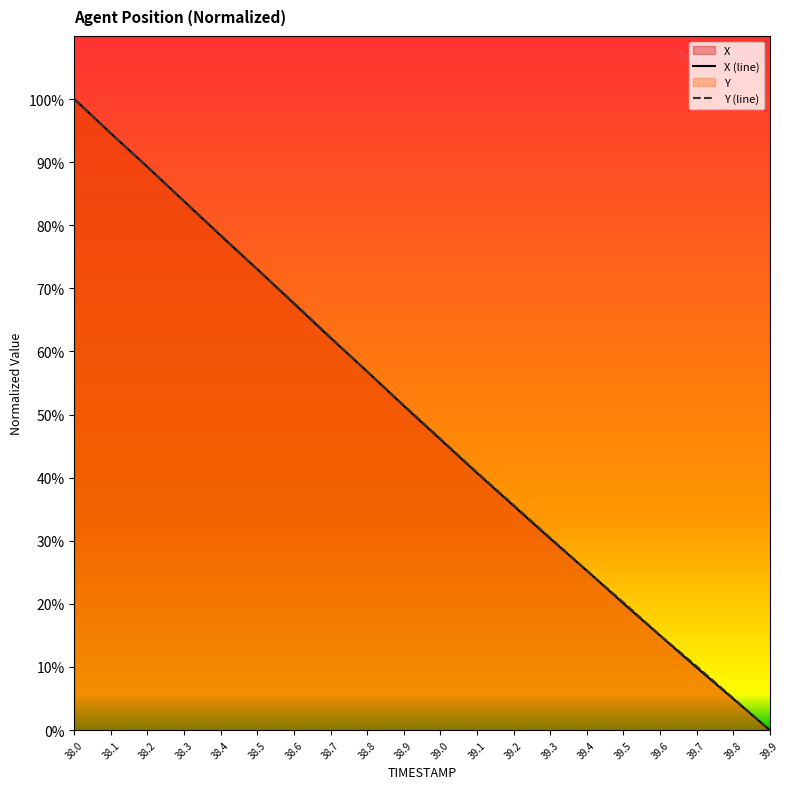

What is the average value of the X (line) series?

49.2